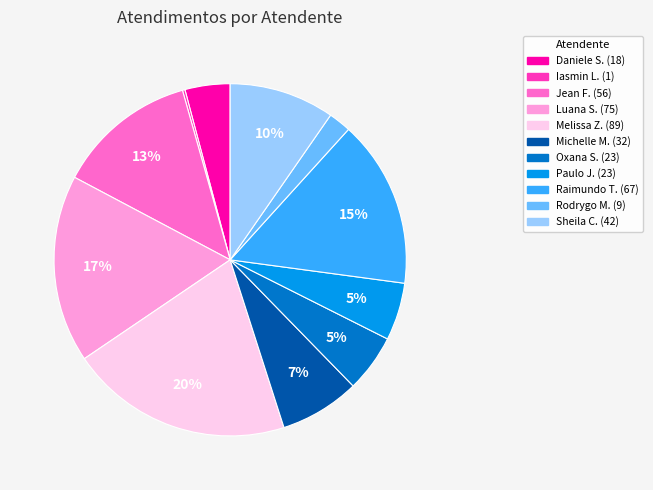

Does any single category account for the majority?

No